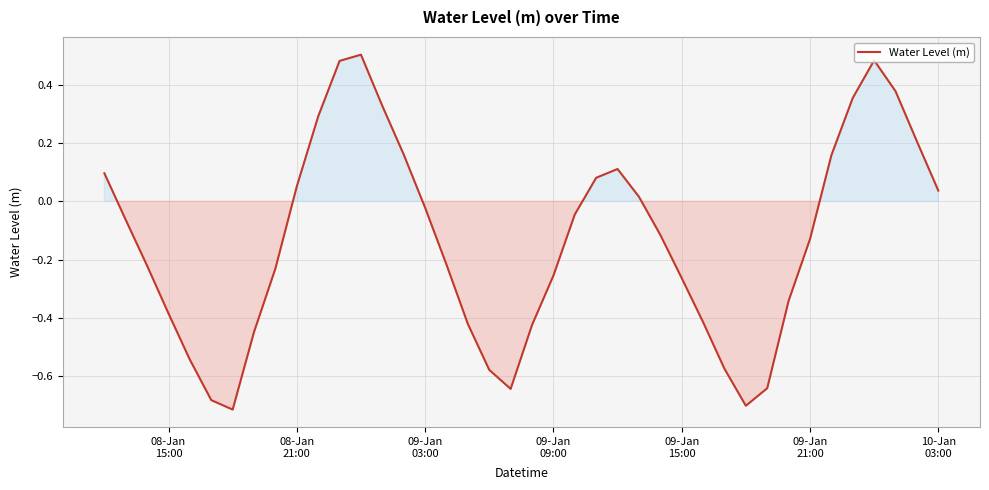

What is the difference between the maximum and minimum values?

1.2